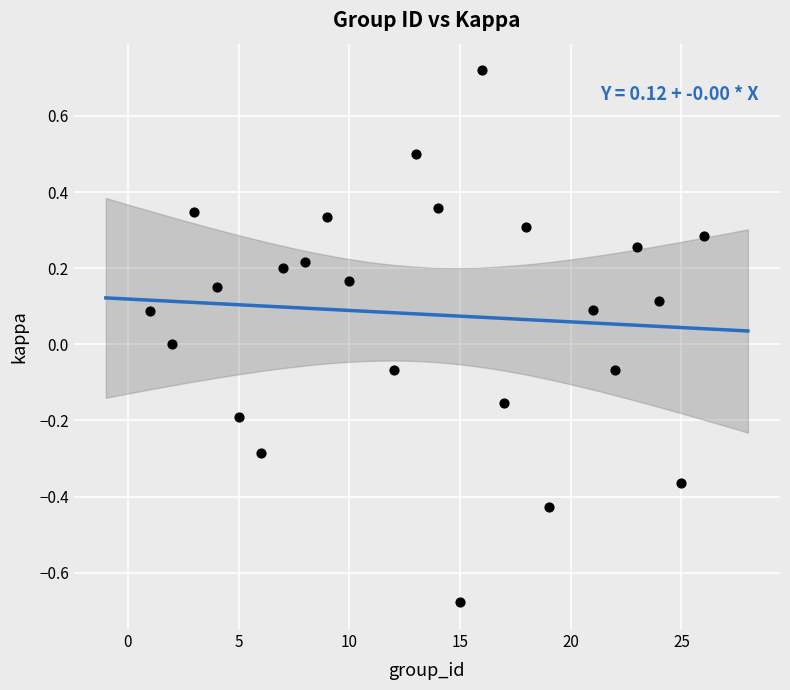

What is the range of X values (max minus min)?

25.0